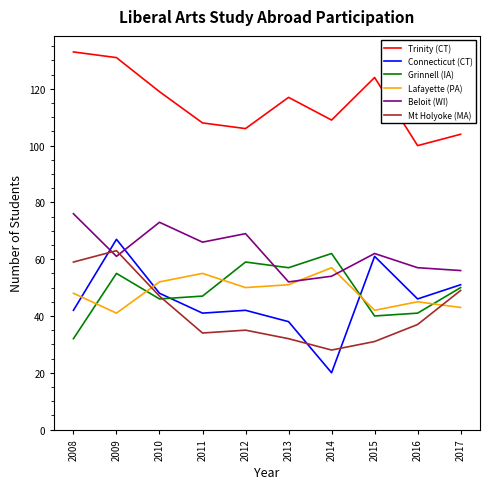

At which label does Mt Holyoke (MA) first exceed 37?

2008